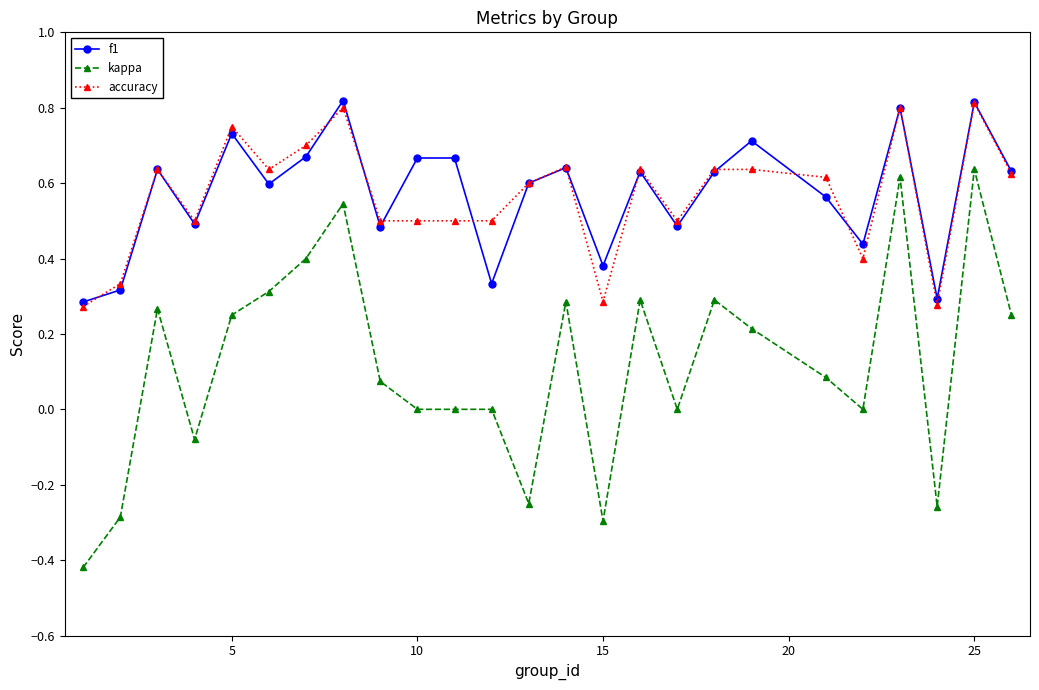

At how many categories does at least one series exceed 0?

25